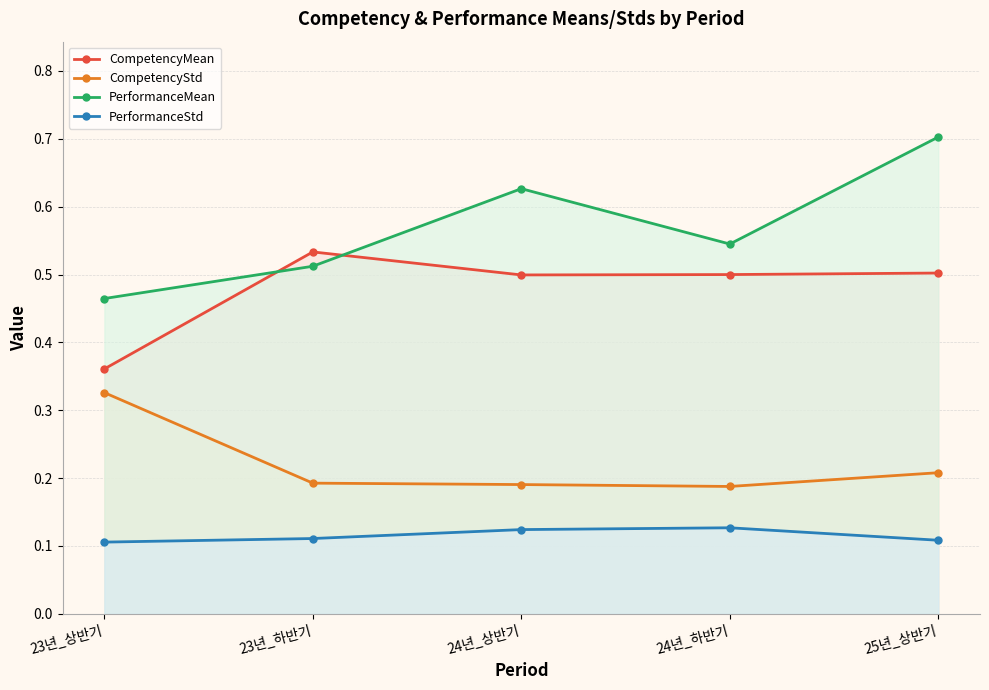

Which series changed the most between 23년_상반기 and 24년_하반기?

CompetencyMean